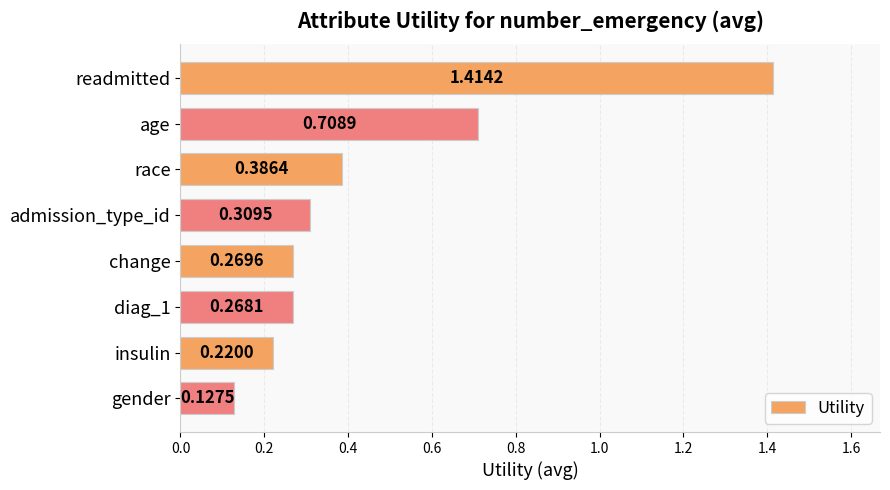

What is the difference between the maximum and minimum values?

1.3